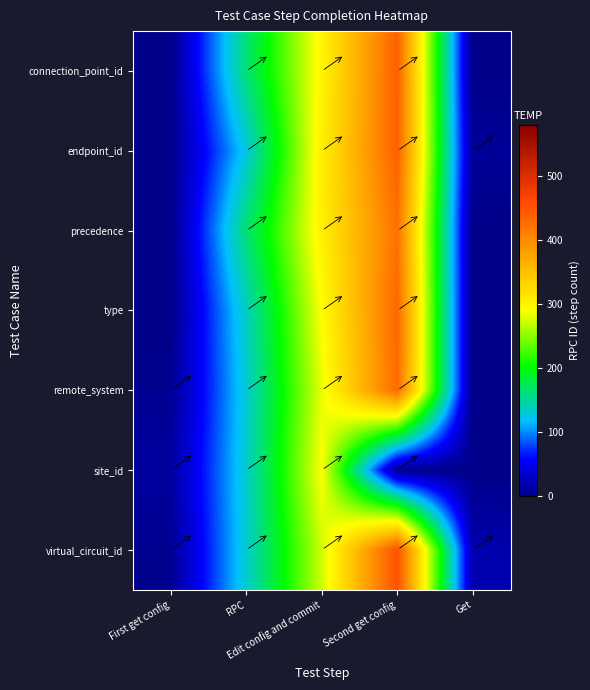

Reading left to right, transcribe all the data shown in this chart.

connection_point_id: First get config=0.0	RPC=163.0	Edit config and commit=299.3	Second get config=438.9	Get=0.0
endpoint_id: First get config=0.0	RPC=127.3	Edit config and commit=304.6	Second get config=439.0	Get=8.3
precedence: First get config=0.0	RPC=163.8	Edit config and commit=303.3	Second get config=423.5	Get=0.0
type: First get config=0.0	RPC=137.2	Edit config and commit=291.0	Second get config=432.3	Get=0.0
remote_system: First get config=4.5	RPC=130.6	Edit config and commit=281.7	Second get config=429.7	Get=0.0
site_id: First get config=11.4	RPC=133.0	Edit config and commit=290.6	Second get config=3.7	Get=0.0
virtual_circuit_id: First get config=4.3	RPC=131.8	Edit config and commit=272.6	Second get config=453.0	Get=18.6